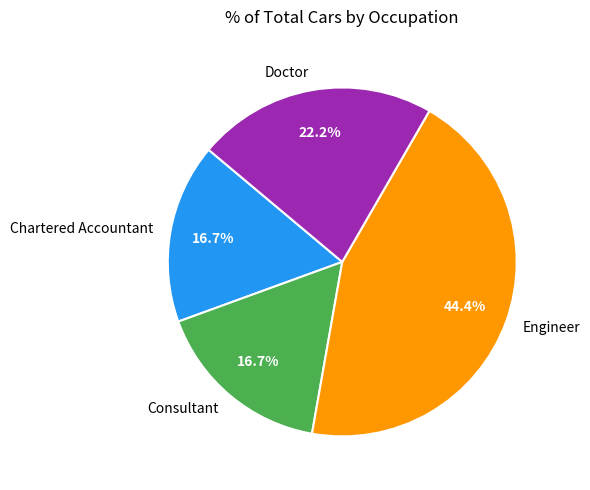

To the nearest percent, what is the average slice percentage?

25%